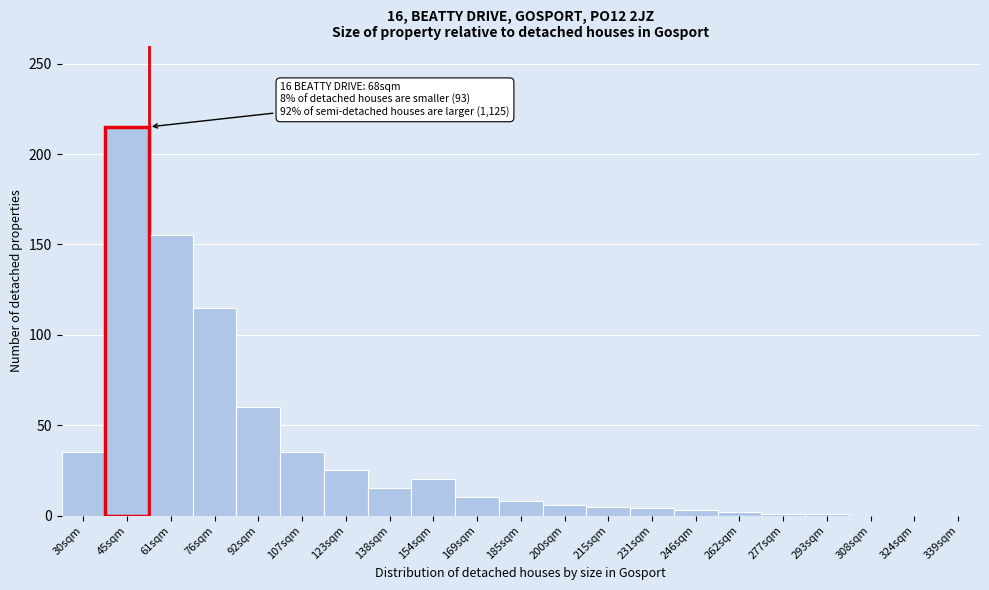

Which has a higher value, 61sqm or 76sqm?

61sqm